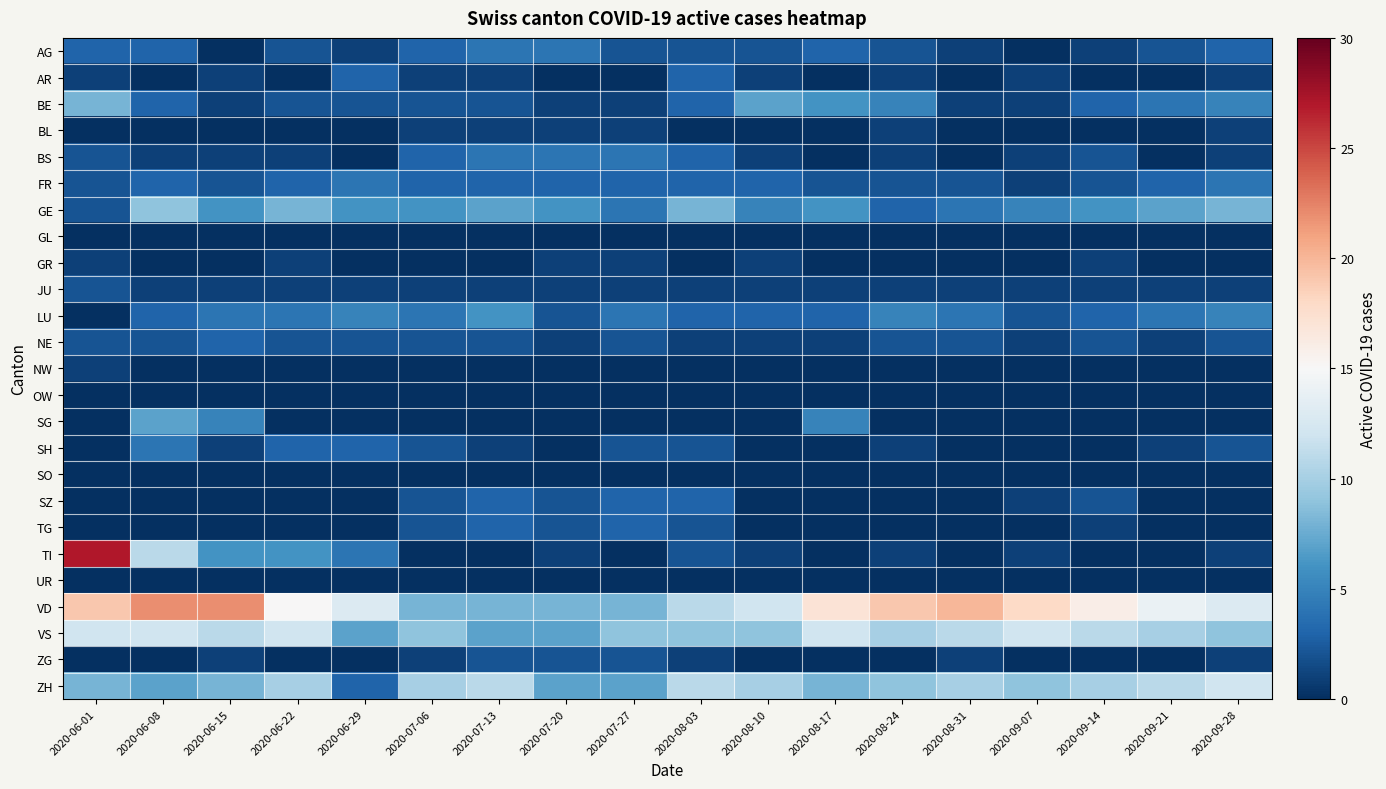

Which series has the widest spread of values?

TI